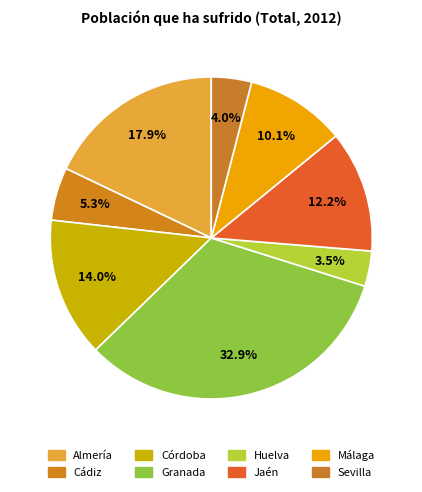

Count the number of slices in the pie.

8